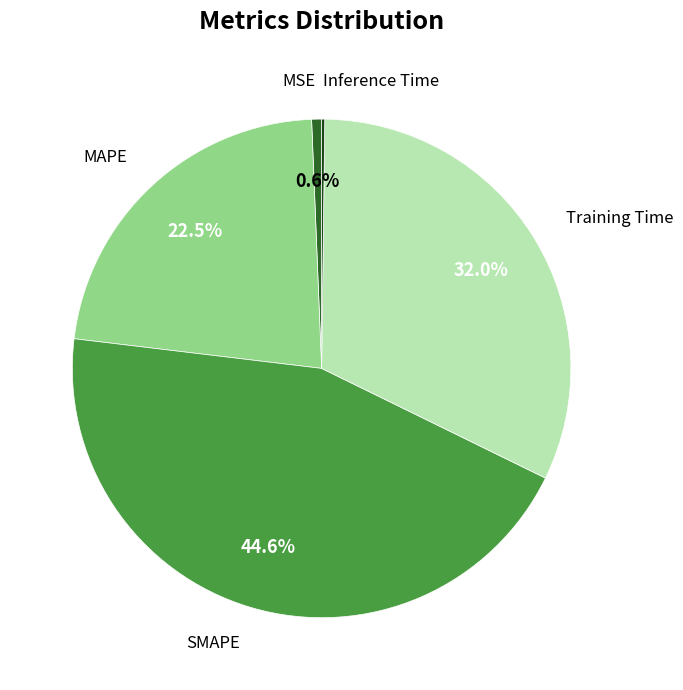

Does any single category account for the majority?

No